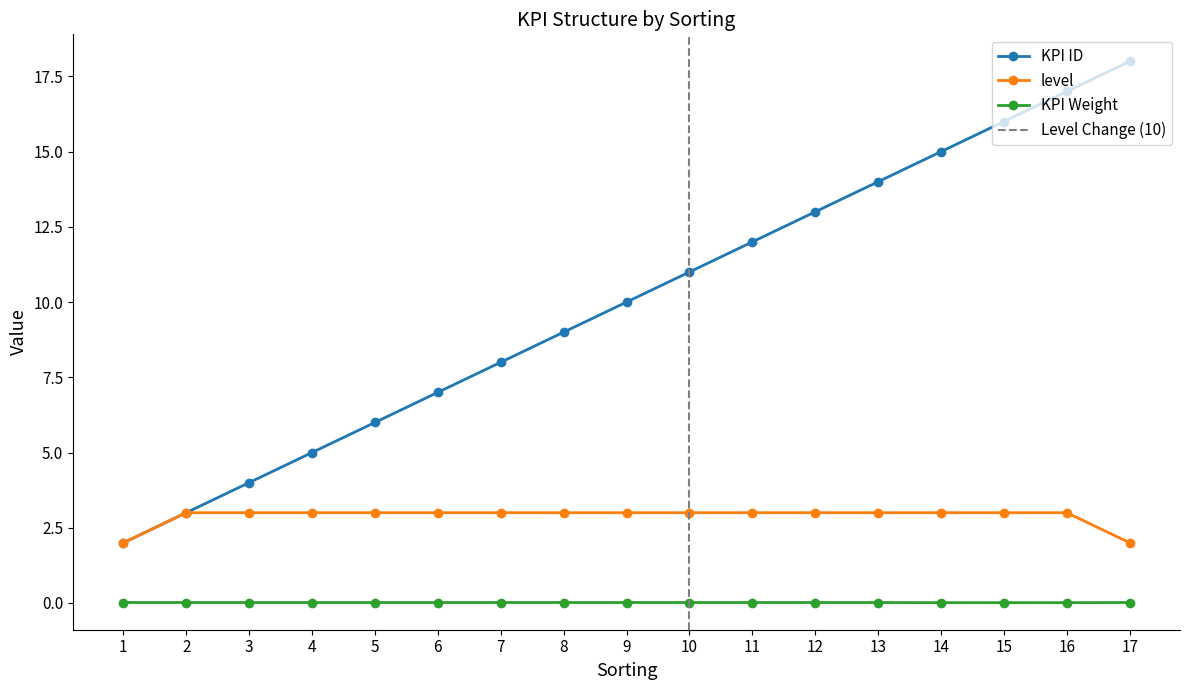

Where does the KPI ID series first go above 10?

10